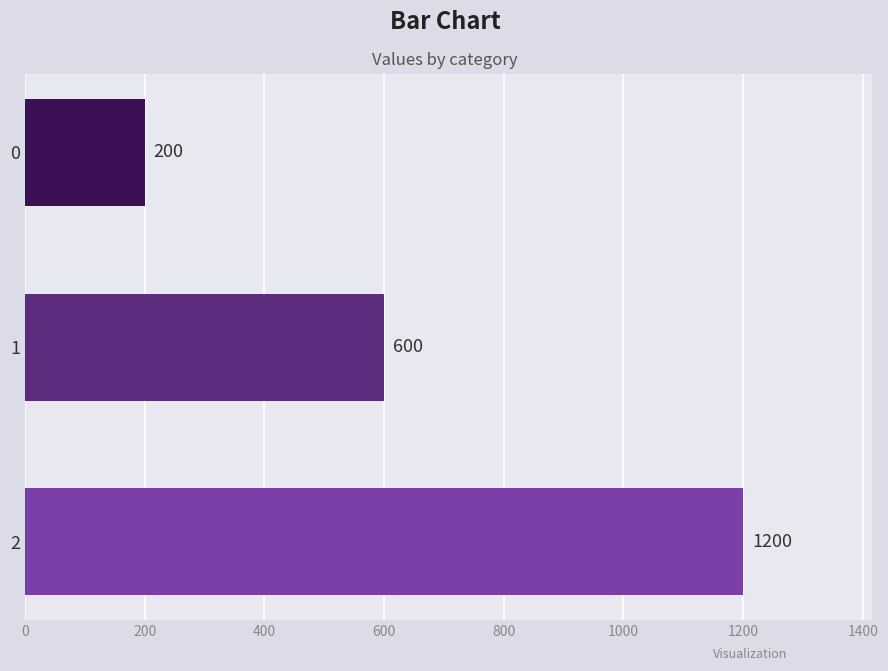

Approximately how many times larger is the value at 1 compared to 2?

0.5